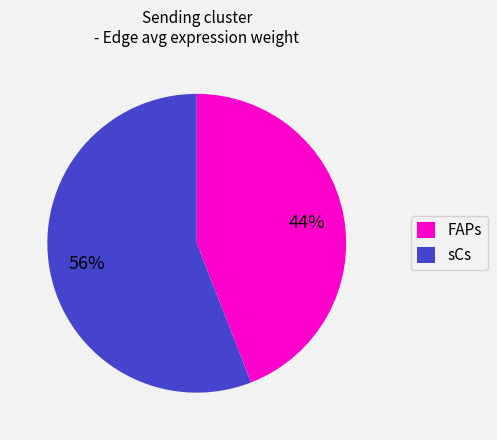

Count the number of slices in the pie.

2